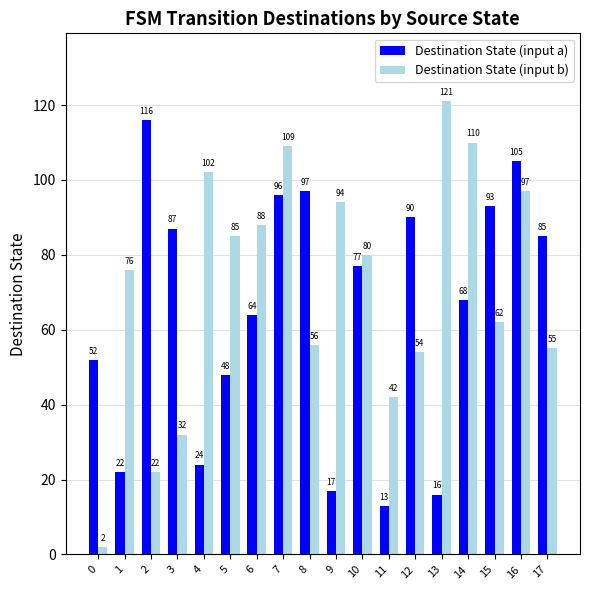

Is the value of Destination State (input a) at 0 greater than the value of Destination State (input b) at 1?

No